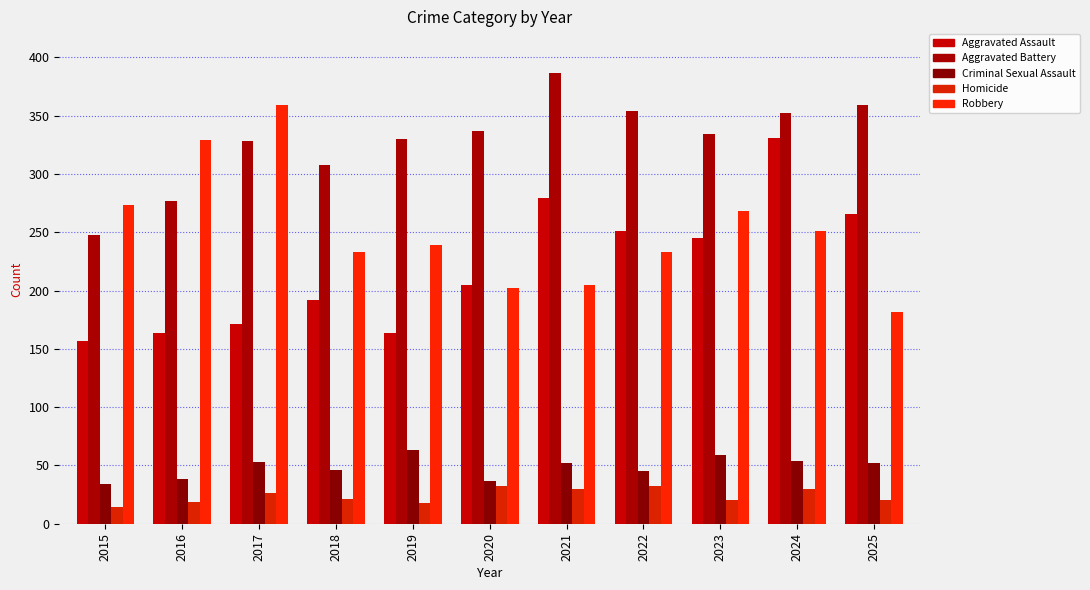

What is the minimum value for Aggravated Battery?

248